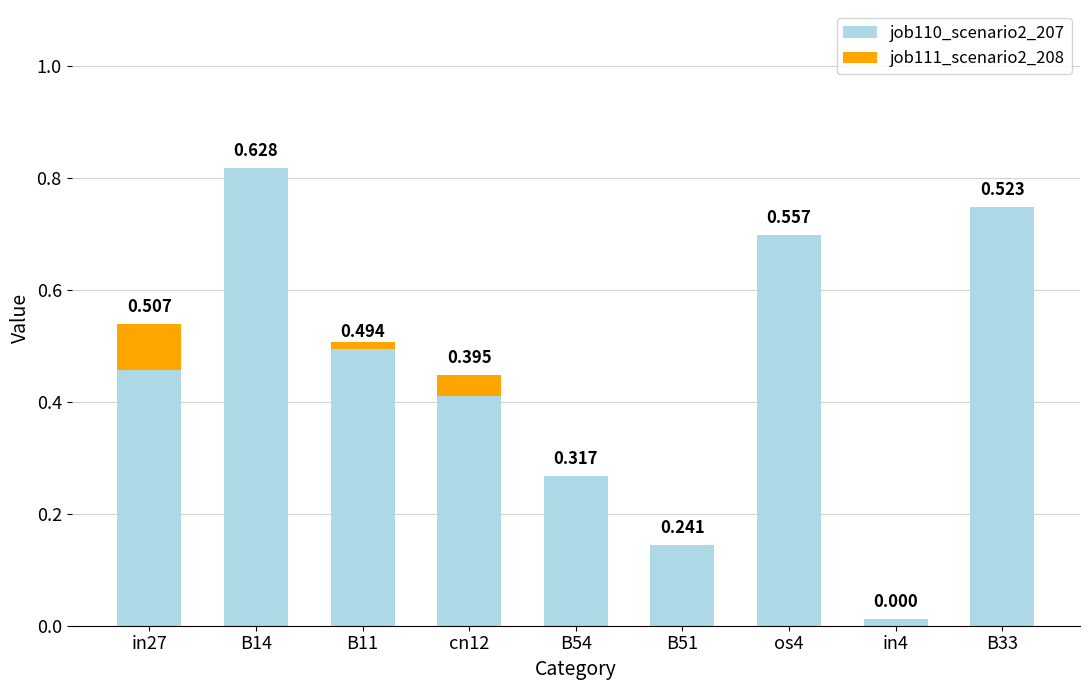

At how many categories does at least one series exceed 0?

9